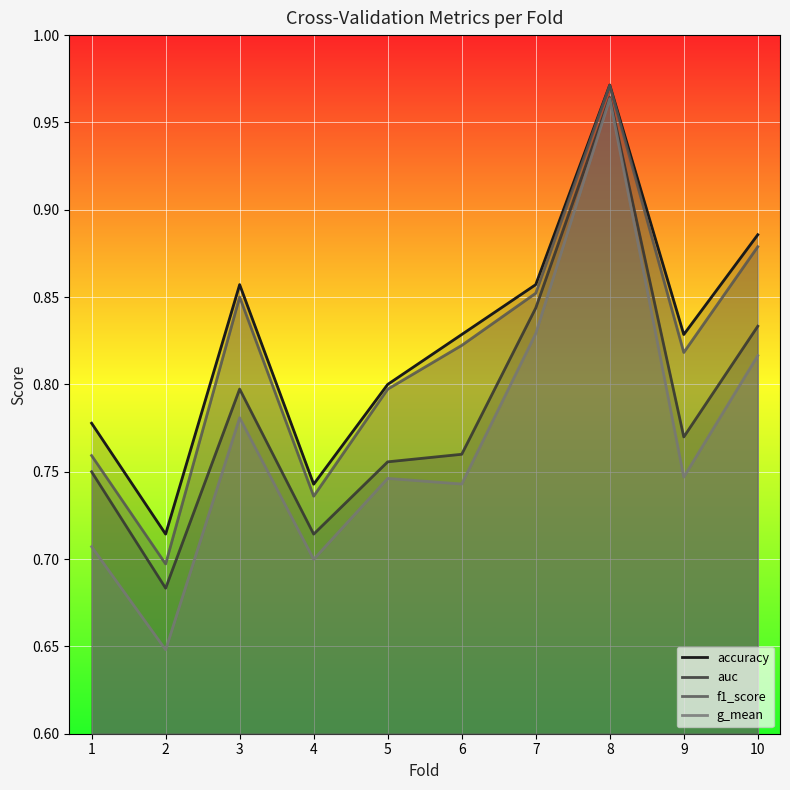

Is it true that auc equals 0.4 at 5?

False